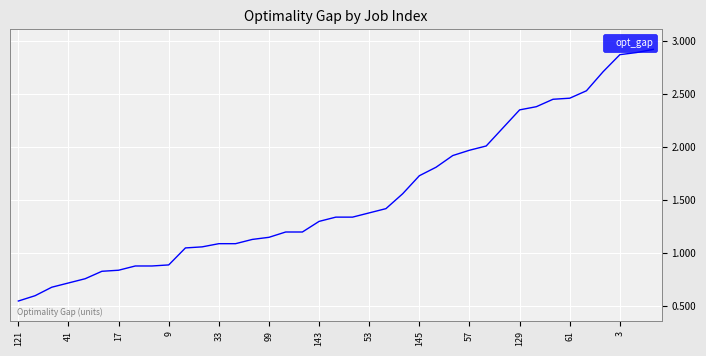

True or false: the data shows 0.5 at 145.

False